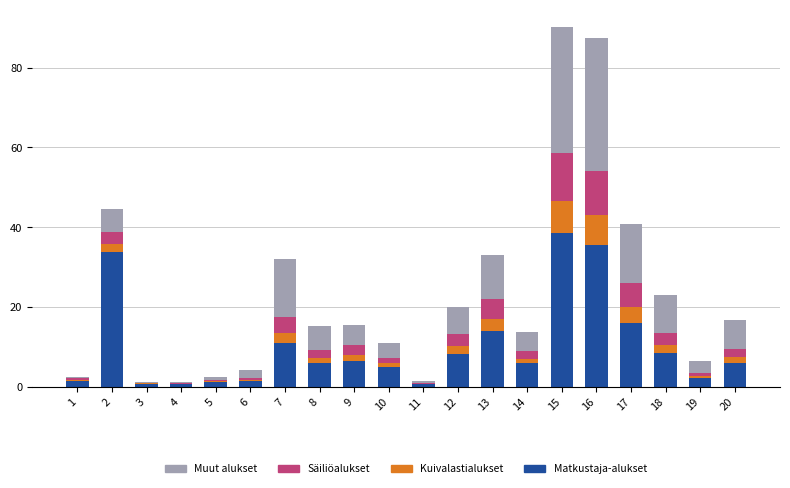

What is the maximum value for Matkustaja-alukset?

38.5